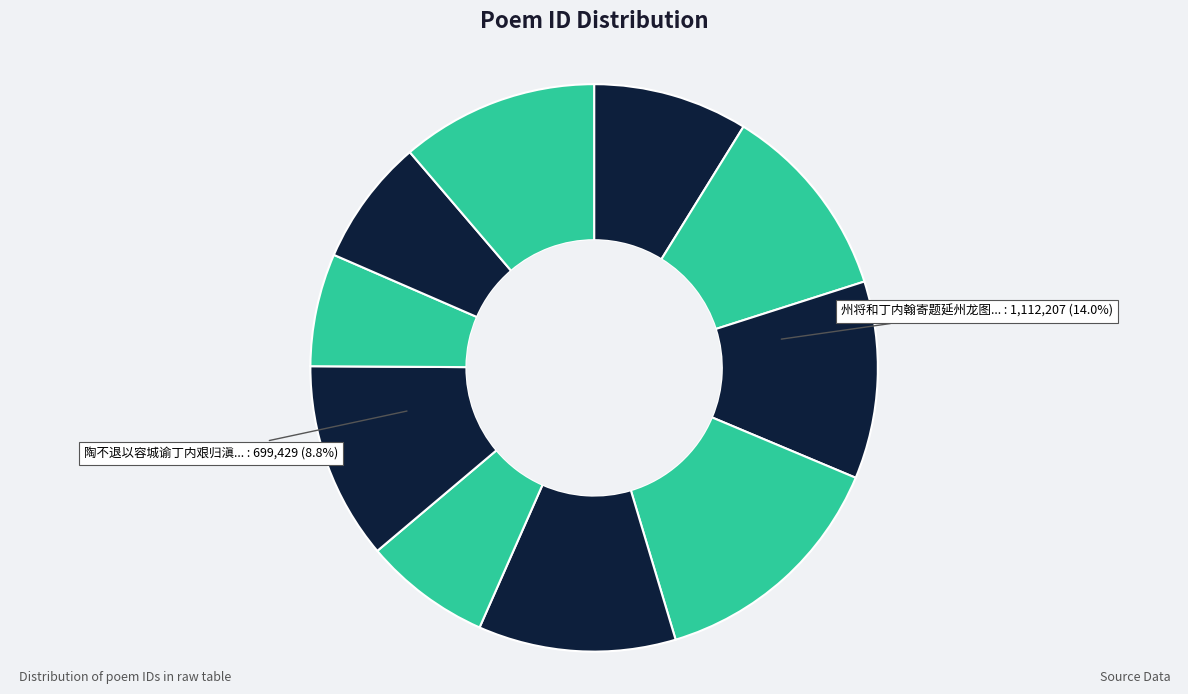

Rank the categories by value from lowest to highest.

张评事柷坐累出为处州知事暨丁内艰服阙朝京赋诗留别次韵奉赠, 陶不退以容城谕丁内艰归滇中至敝邑殇其令子遂瘗焉于其行也诗以送之 其一, 陶不退以容城谕丁内艰归滇中至敝邑殇其令子遂瘗焉于其行也诗以送之 其二, 陶不退以容城谕丁内艰归滇中至敝邑殇其令子遂瘗焉于其行也诗以送之, 州将和丁内翰寄题延州龙图新开柳湖五阕 其四, 州将和丁内翰寄题延州龙图新开柳湖五阕 其五, 州将和丁内翰寄题延州龙图新开柳湖五阕 其三, 州将和丁内翰寄题延州龙图新开柳湖五阕 其二, 州将和丁内翰寄题延州龙图新开柳湖五阕 其一, 州将和丁内翰寄题延州龙图新开柳湖五阕